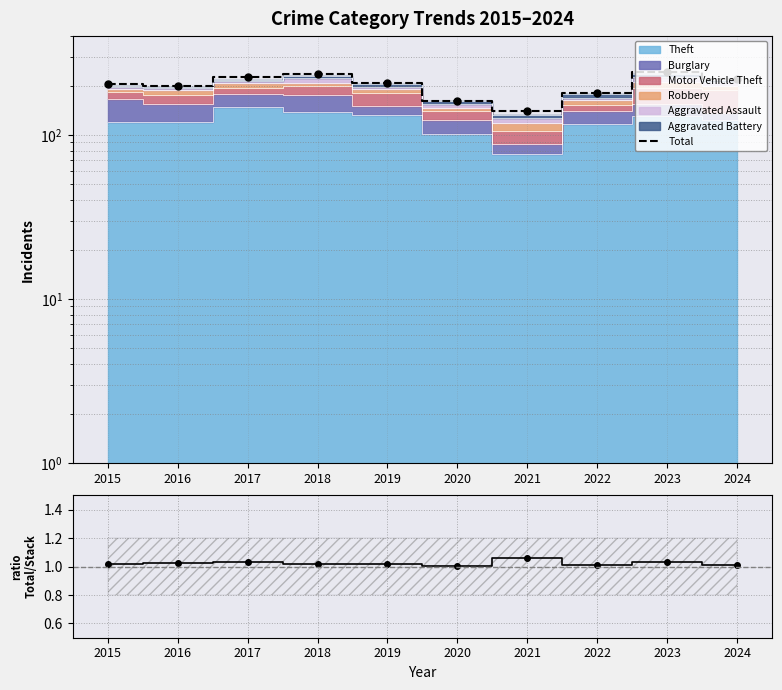

At which label does the data first exceed 206?

2017